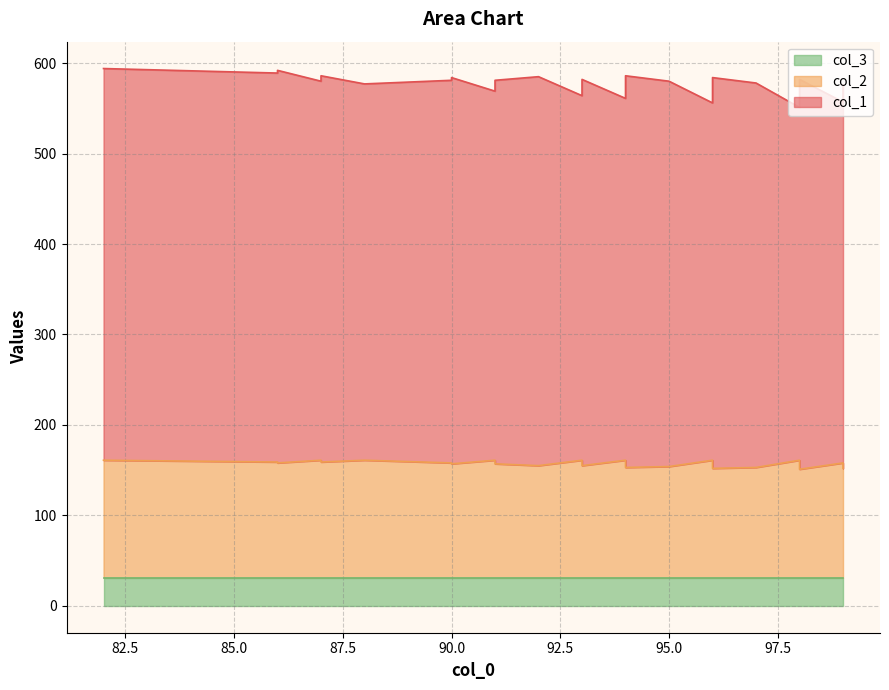

What is the maximum value shown in the chart?

434